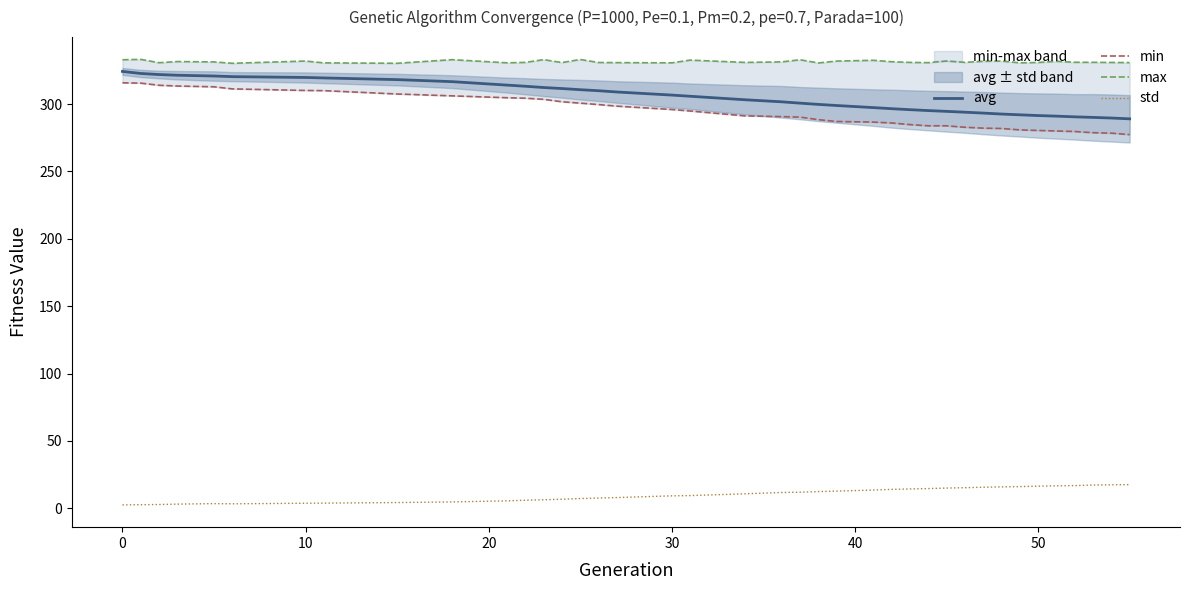

Which series has the largest total across all categories?

max